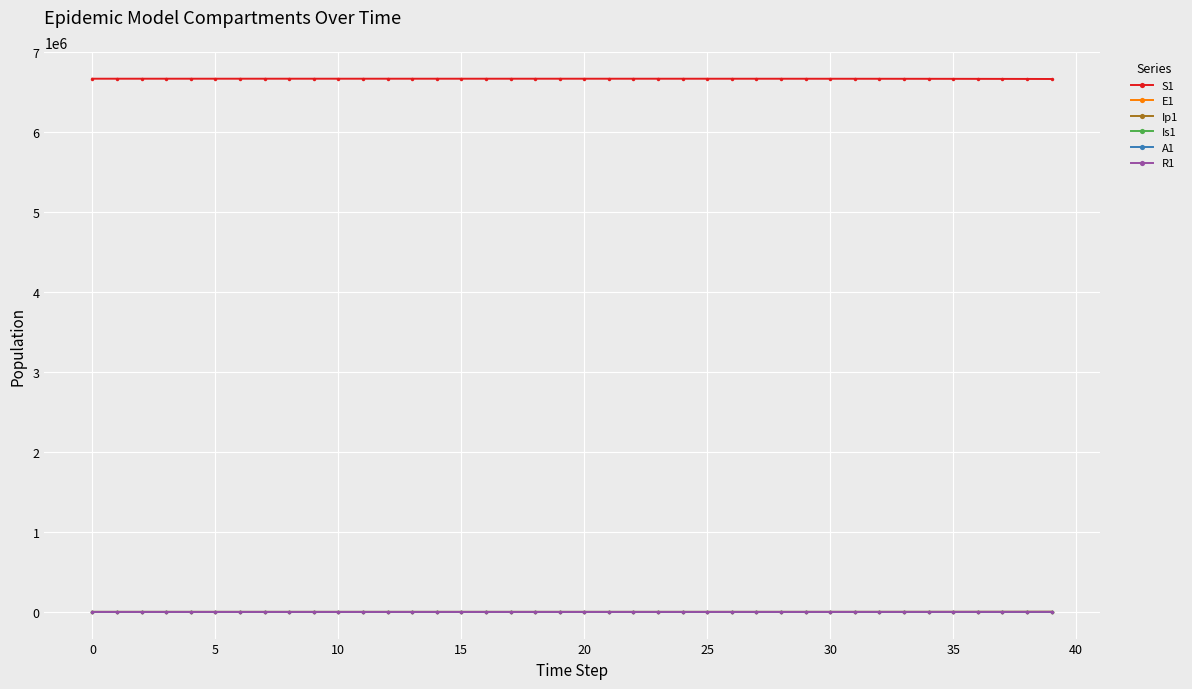

True or false: Is1 and S1 intersect in this chart.

False